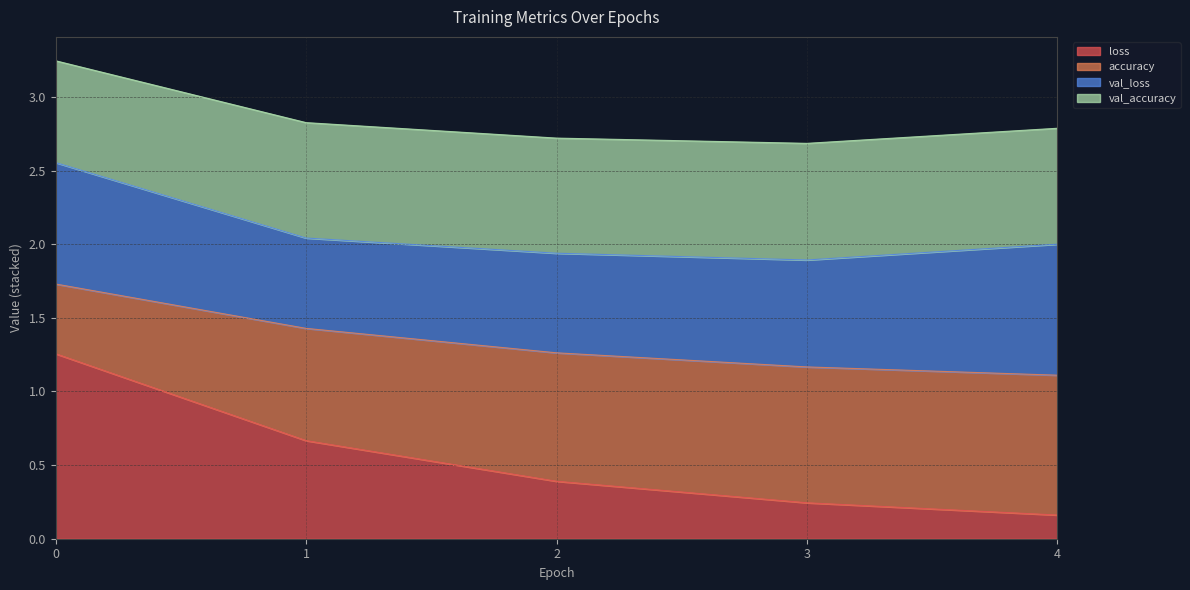

What is the total value across all series at 2?

2.7